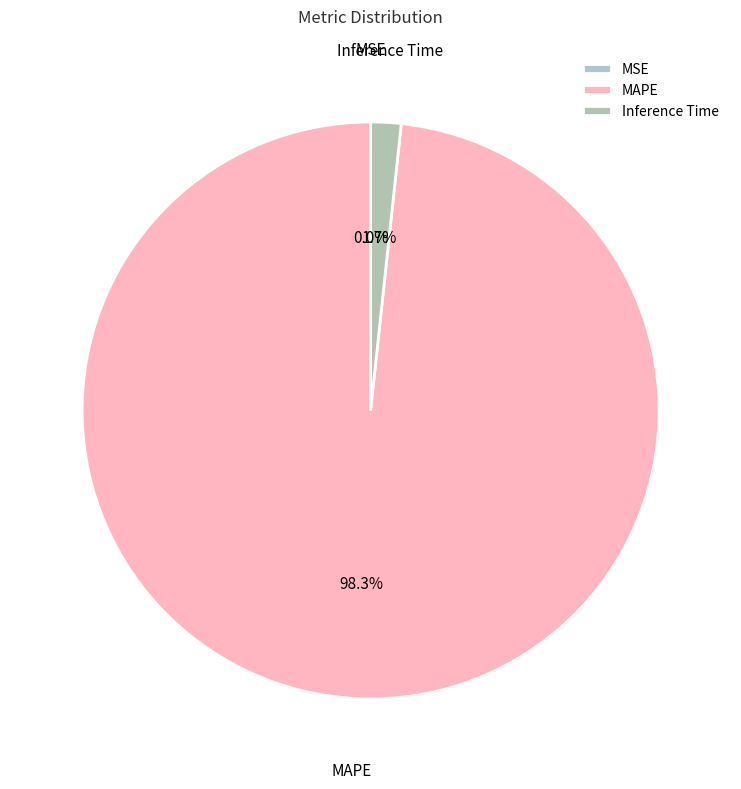

To the nearest percent, what is the average slice percentage?

33%